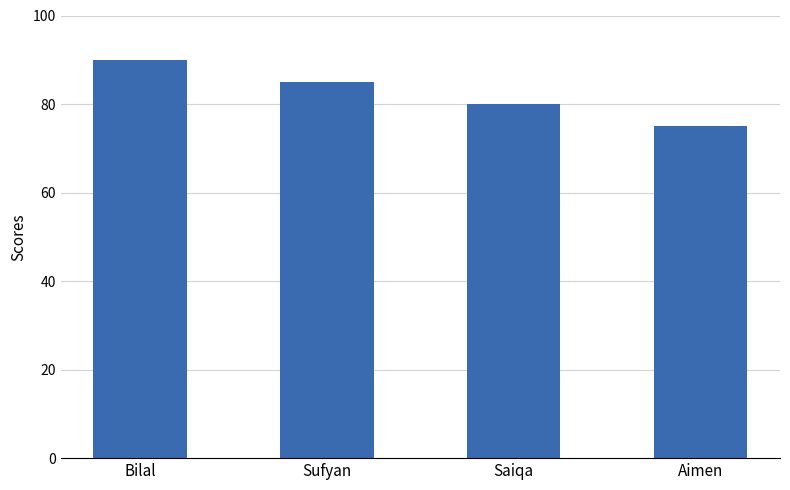

What is the change in value from Bilal to Aimen?

-15